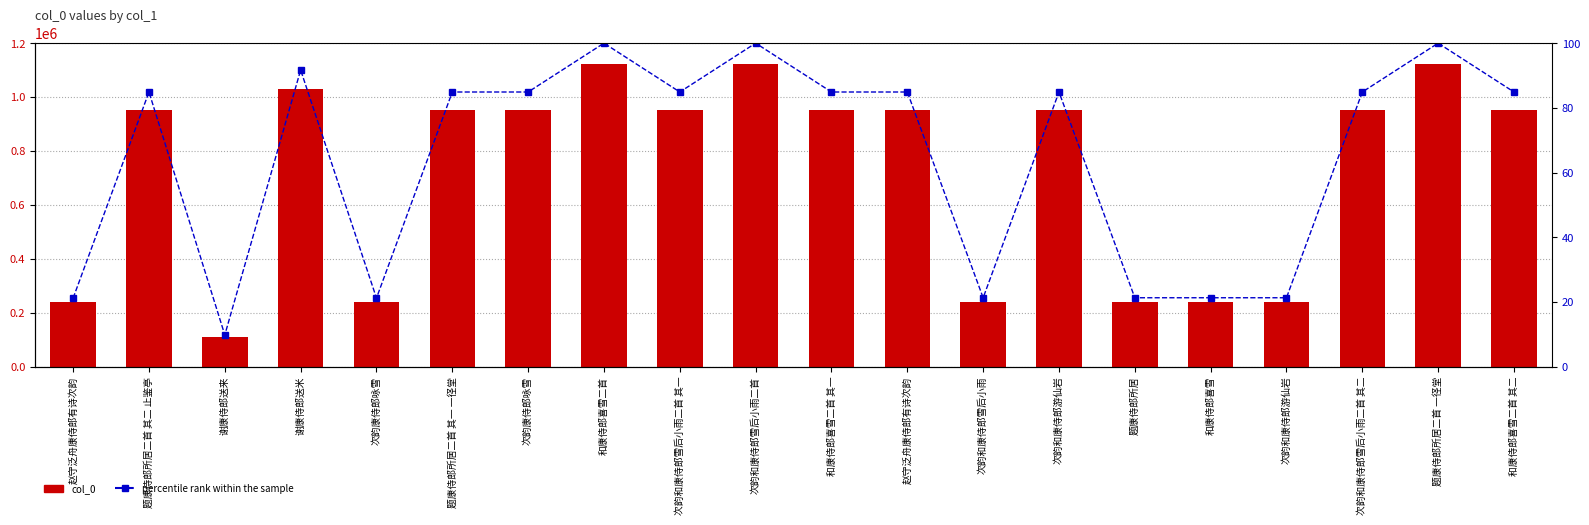

List the labels in order of col_0 value, smallest first.

谢康侍郎送来, 次韵康侍郎咏雪, 赵守泛舟康侍郎有诗次韵, 和康侍郎喜雪, 次韵和康侍郎游仙岩, 次韵和康侍郎雪后小雨, 题康侍郎所居, 次韵和康侍郎雪后小雨二首 其二, 次韵和康侍郎雪后小雨二首 其一, 和康侍郎喜雪二首 其二, 和康侍郎喜雪二首 其一, 题康侍郎所居二首 其二 止鉴亭, 题康侍郎所居二首 其一 一径堂, 次韵和康侍郎游仙岩, 次韵康侍郎咏雪, 赵守泛舟康侍郎有诗次韵, 谢康侍郎送米, 题康侍郎所居二首 一径堂, 和康侍郎喜雪二首, 次韵和康侍郎雪后小雨二首